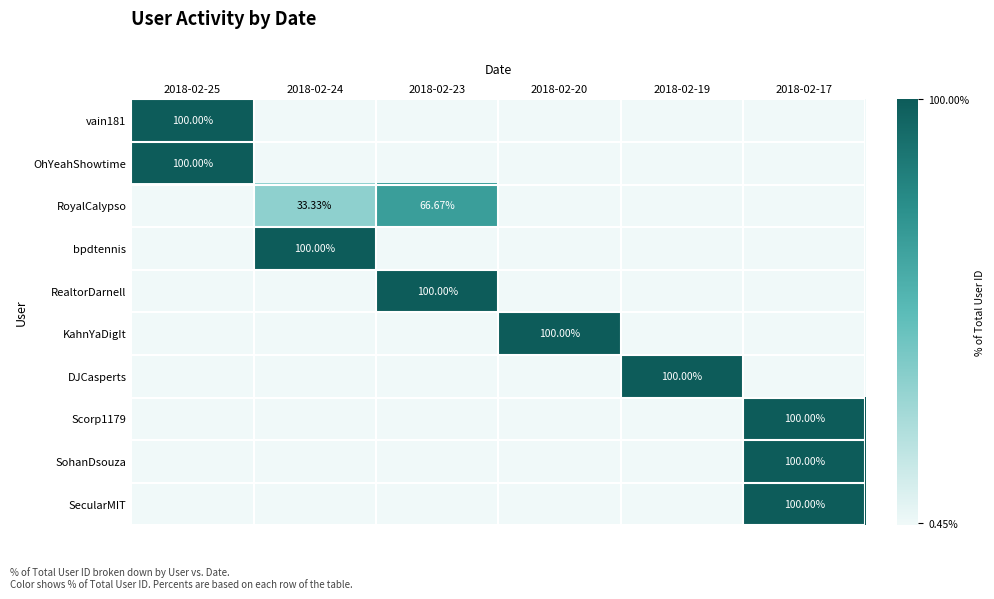

What is the difference between the maximum and minimum values in the KahnYaDigIt series?

100.0